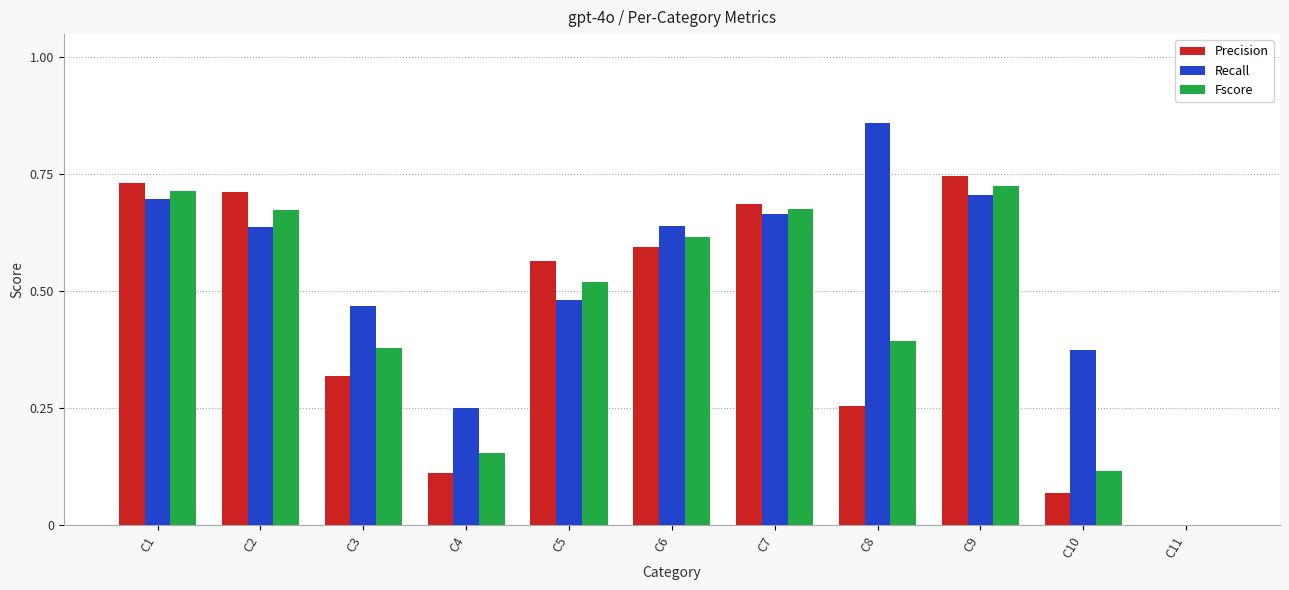

Which series changed the most between C1 and C8?

Precision